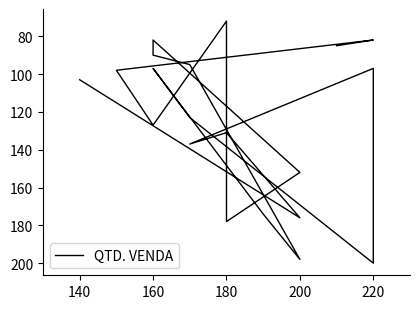

What is the difference between the maximum and minimum values?

128